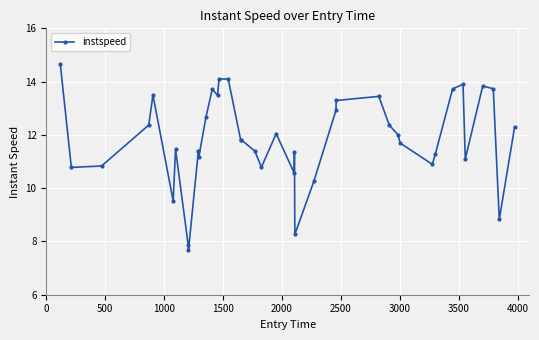

Reading left to right, transcribe all the data shown in this chart.

14.7	10.8	10.8	12.4	13.5	9.5	11.5	7.9	7.7	11.4	11.2	12.7	13.7	13.5	14.1	14.1	11.8	11.8	11.4	10.8	12.0	10.6	11.3	8.3	10.3	12.9	13.3	13.4	12.4	12.0	11.7	10.9	11.3	13.7	13.9	11.1	13.8	13.7	8.8	12.3